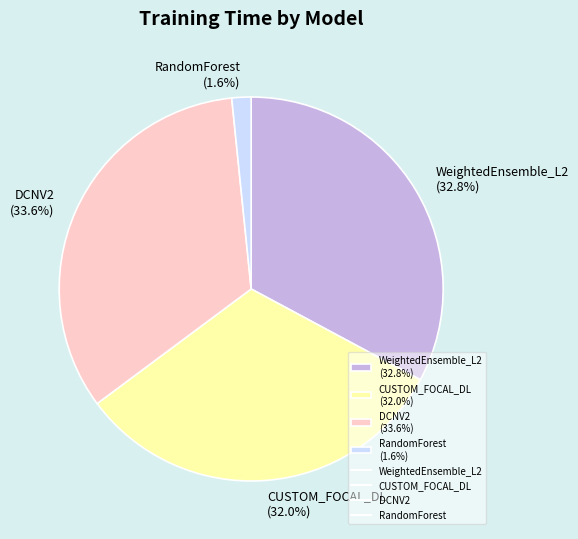

Which slice is the largest?

DCNV2